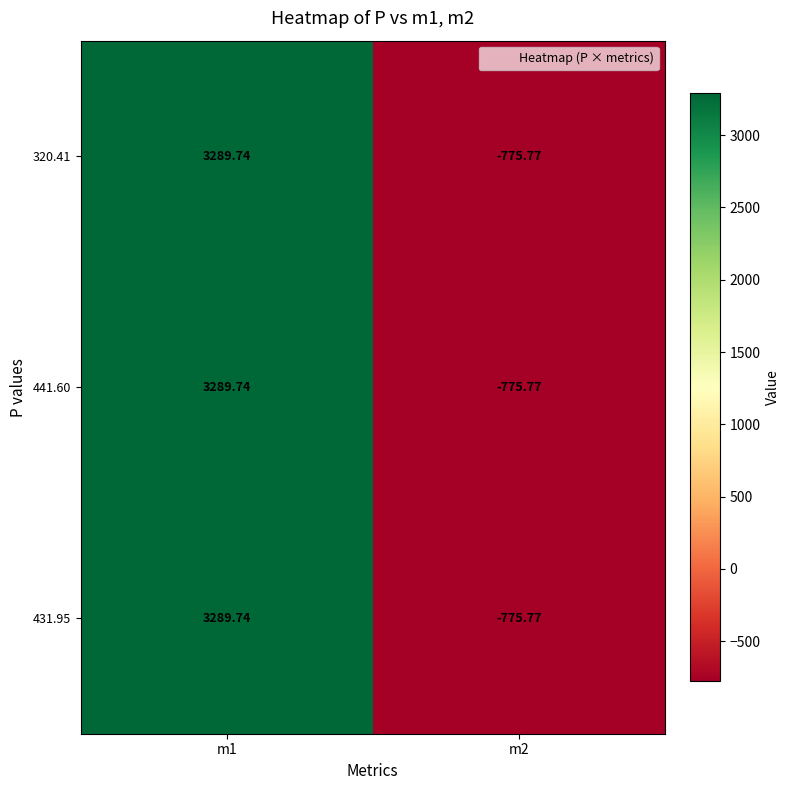

Reading left to right, what are all the values shown in this chart?

320.41: m1=3289.7	m2=-775.8
441.60: m1=3289.7	m2=-775.8
431.95: m1=3289.7	m2=-775.8